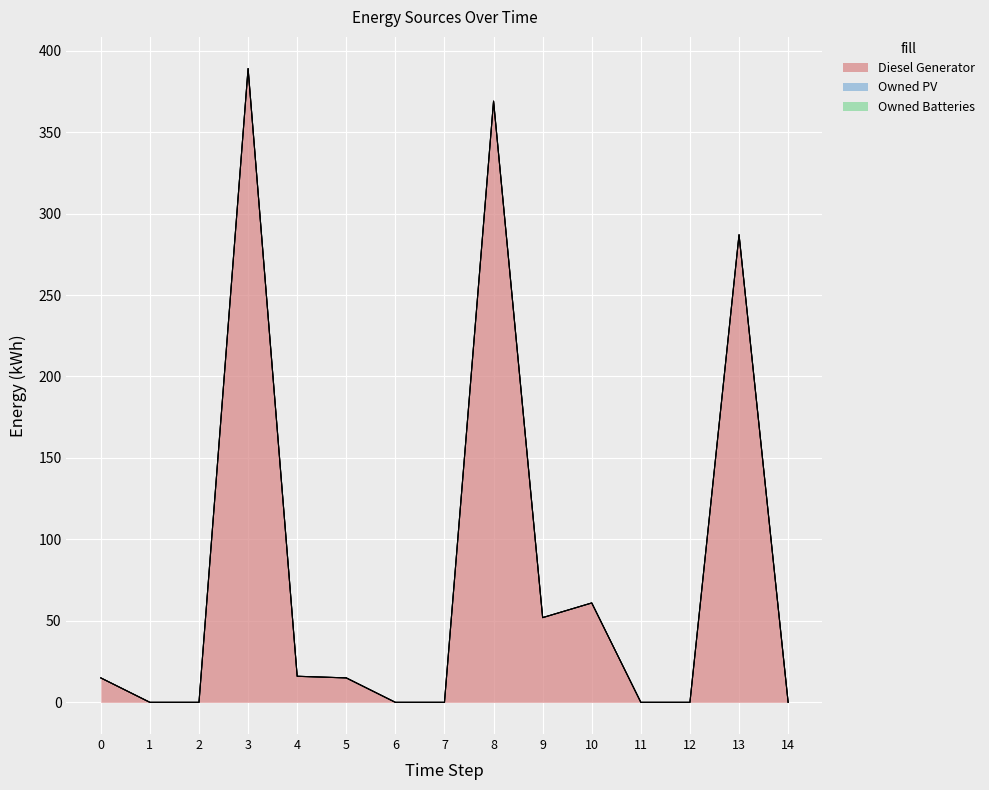

List the series in order of their peak value, highest first.

Diesel Generator, Owned PV, Owned Batteries